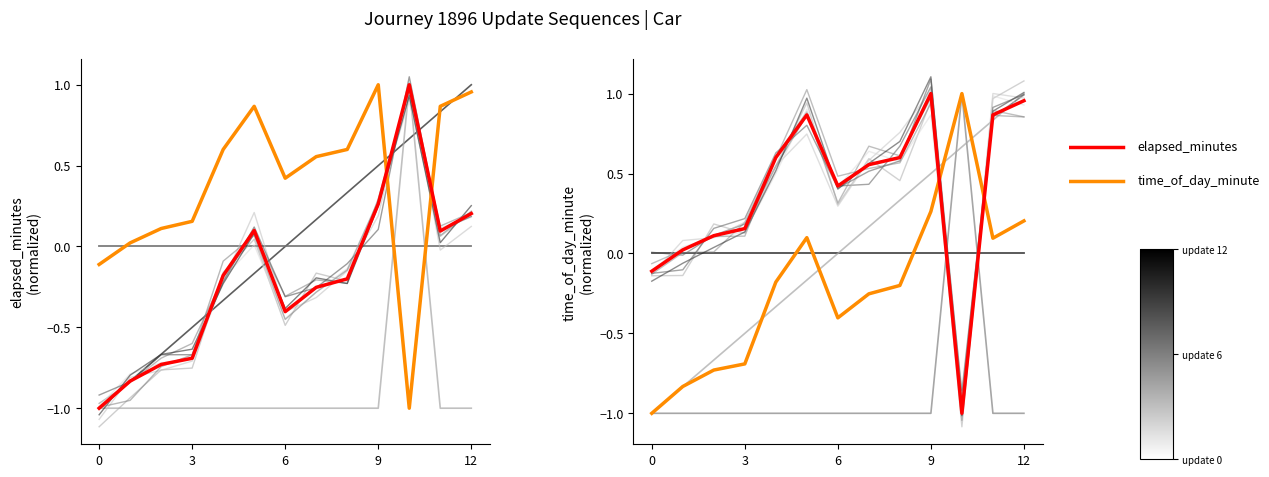

How many lines are shown in the chart?

6